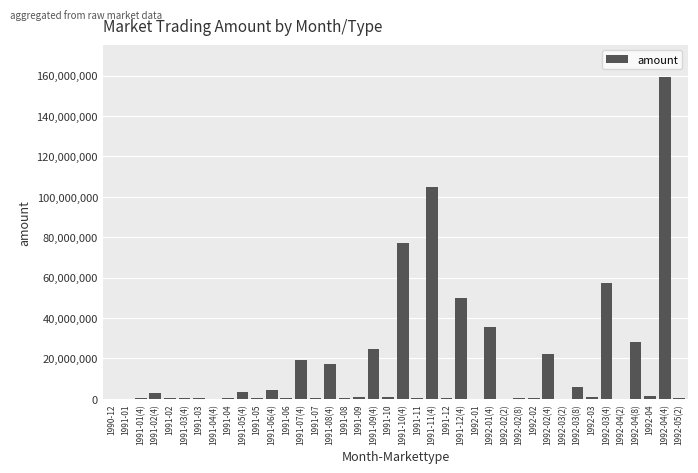

What is the greatest value displayed?

159252400